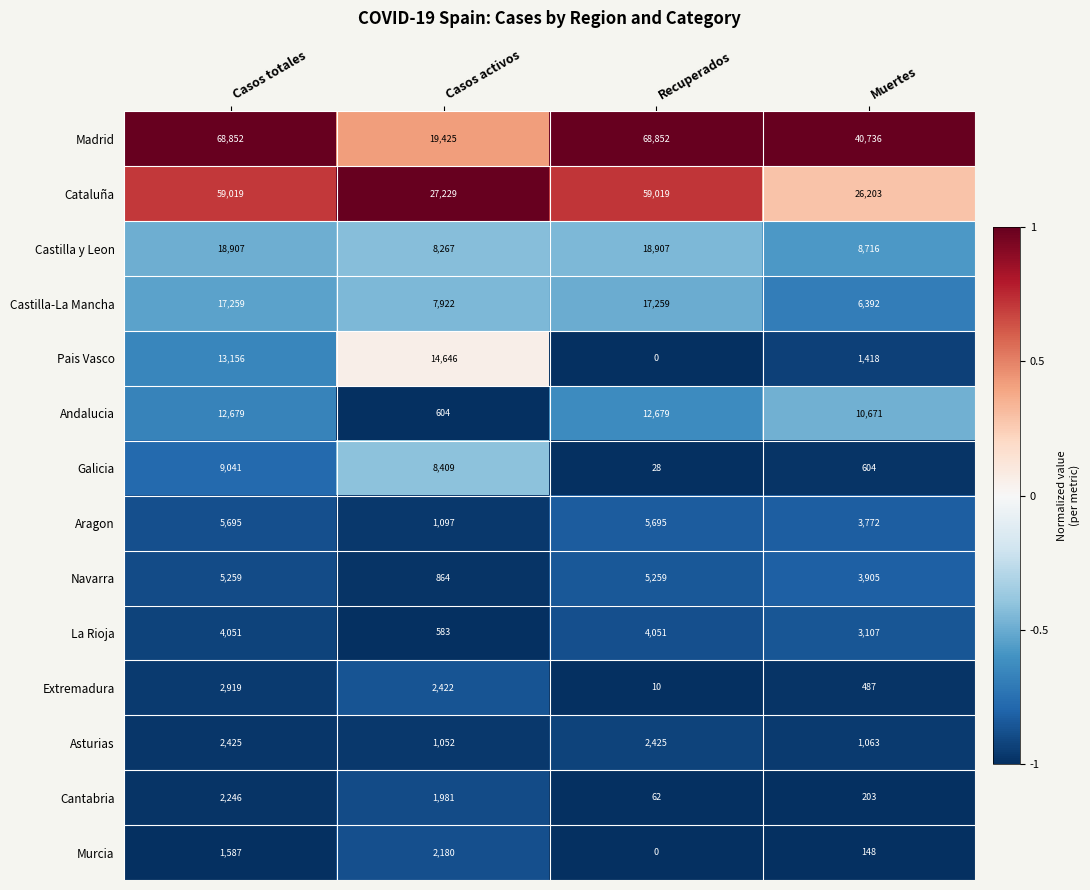

What is the difference between the second highest and second lowest values in the Asturias series?

1362